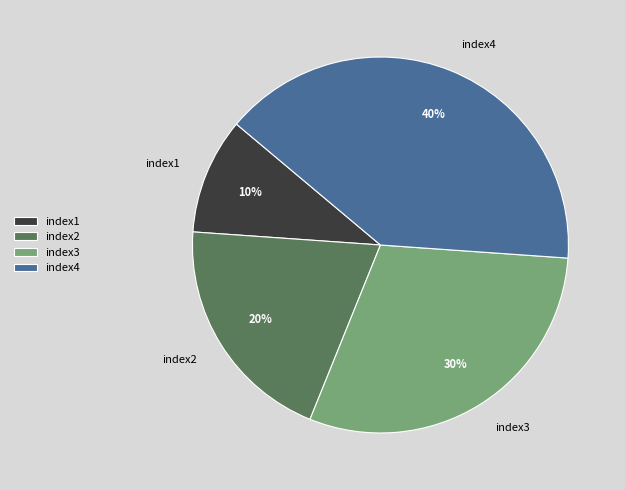

To the nearest percent, what is the average slice percentage?

25%